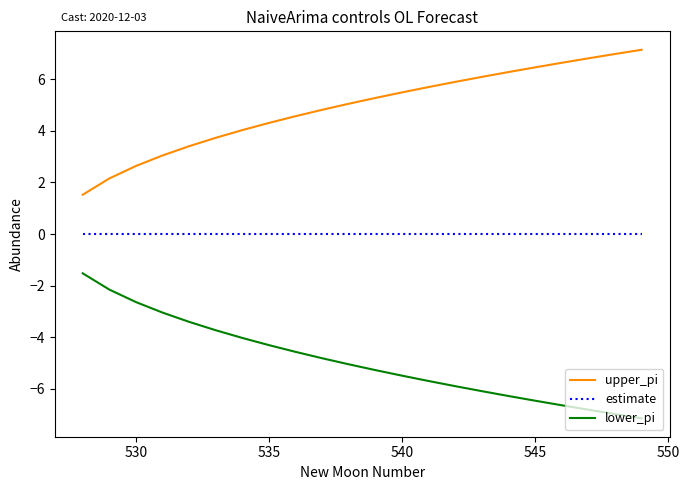

Which series has the largest total across all categories?

upper_pi